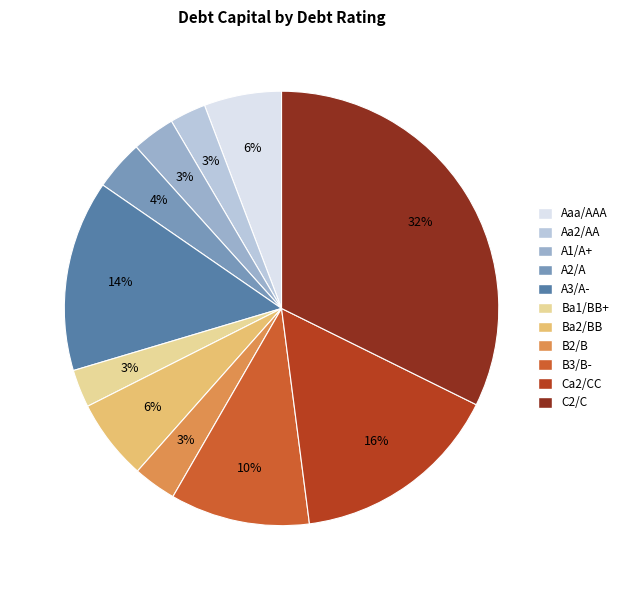

Count the number of slices in the pie.

11